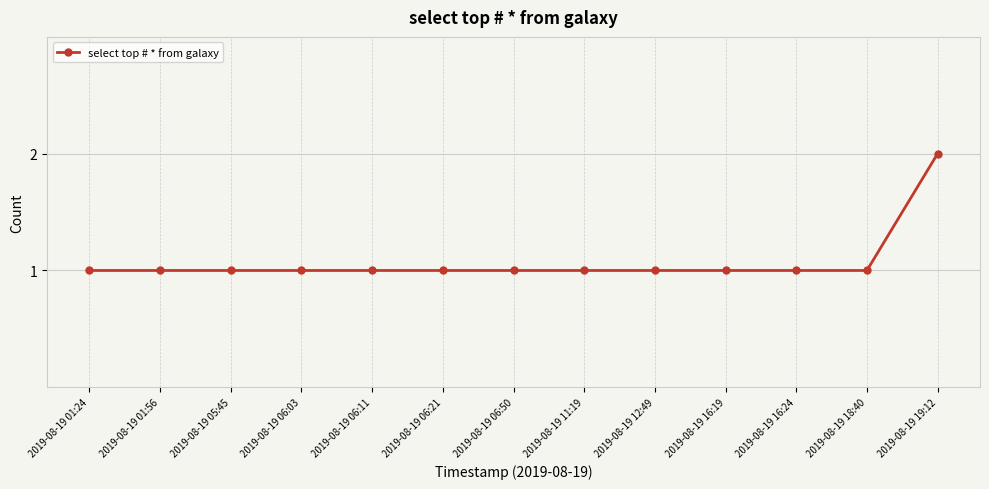

At which category does the chart reach its peak across all series?

2019-08-19 19:12